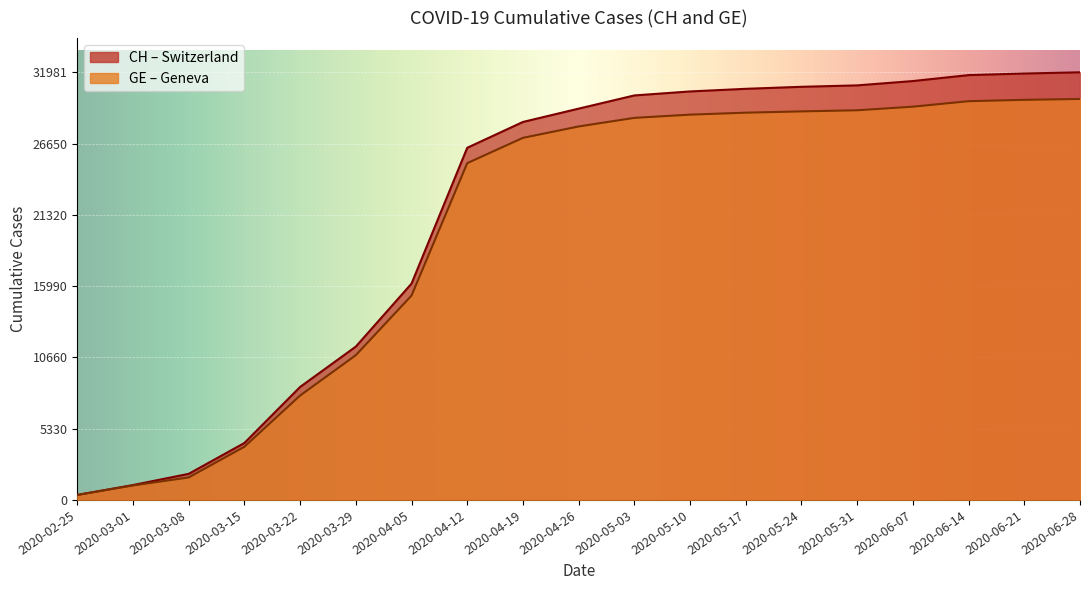

True or false: CH and GE intersect in this chart.

False